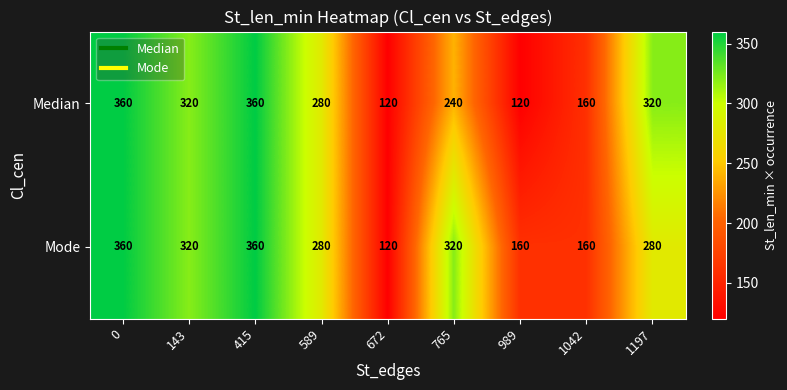

Reading left to right, what are all the values shown in this chart?

Median: 0=360	143=320	415=360	589=280	672=120	765=240	989=120	1042=160	1197=320
Mode: 0=360	143=320	415=360	589=280	672=120	765=320	989=160	1042=160	1197=280